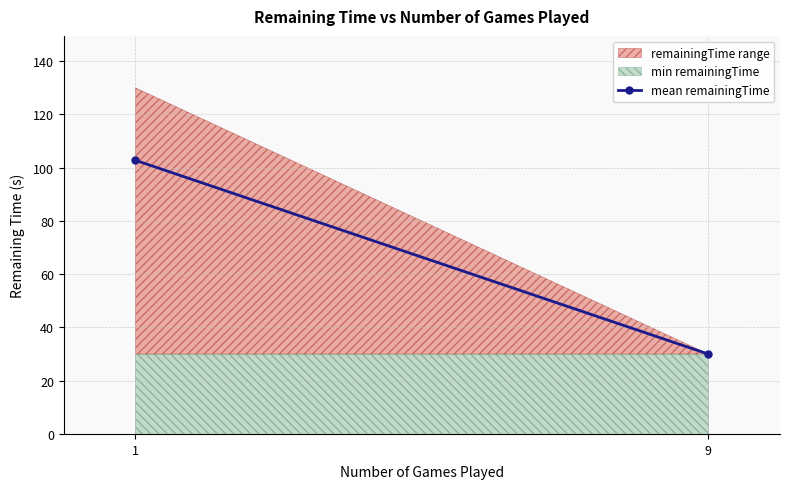

Reading left to right, what are all the values shown in this chart?

102.8	30.0